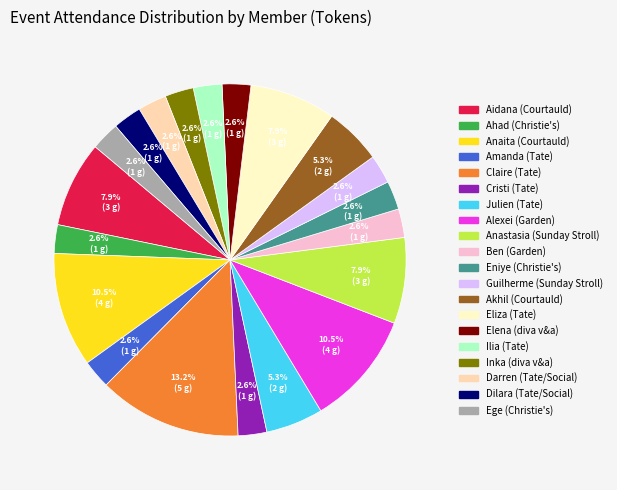

Is Darren (Tate/Social) the majority of the pie?

No